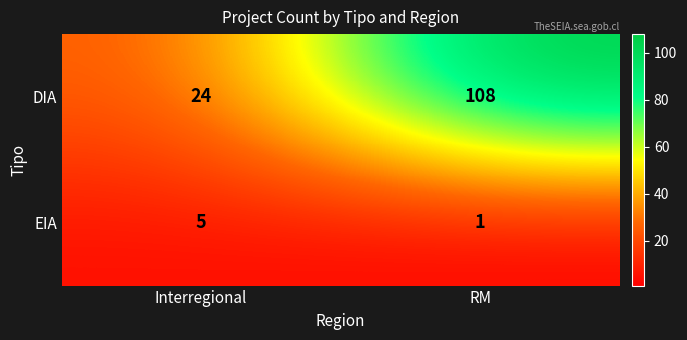

What is the sum of the EIA values at Interregional and RM?

6